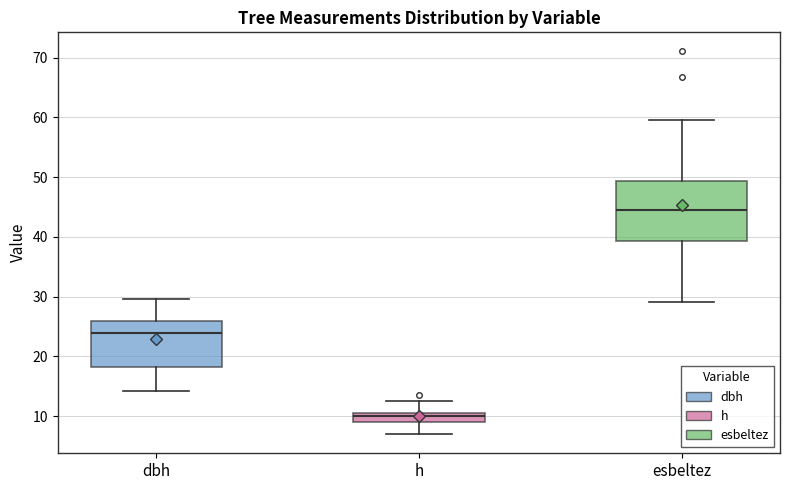

Which box has the highest median line?

esbeltez